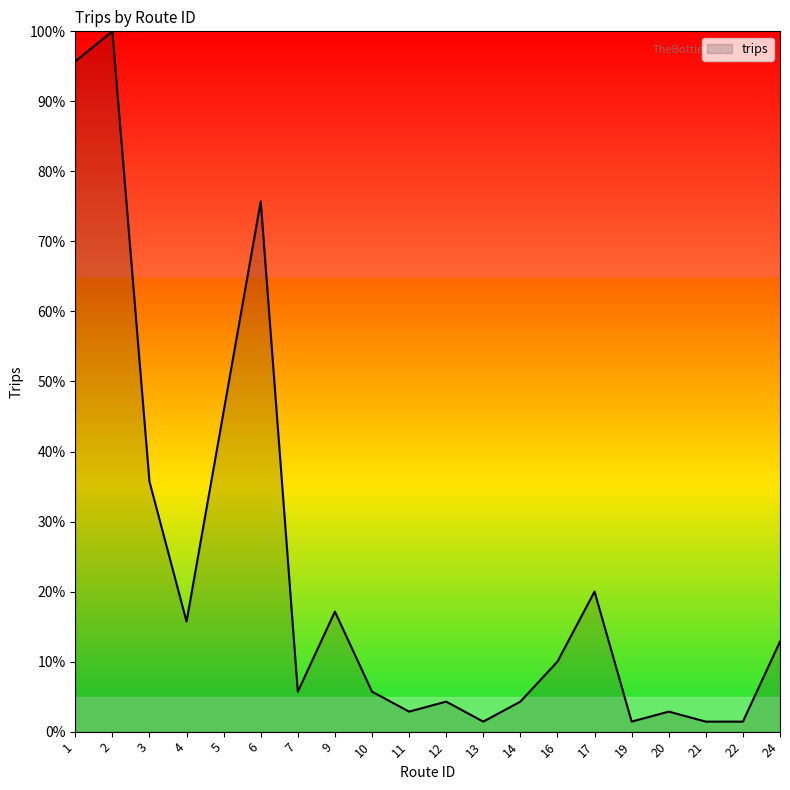

Which has a higher value, 17 or 2?

2